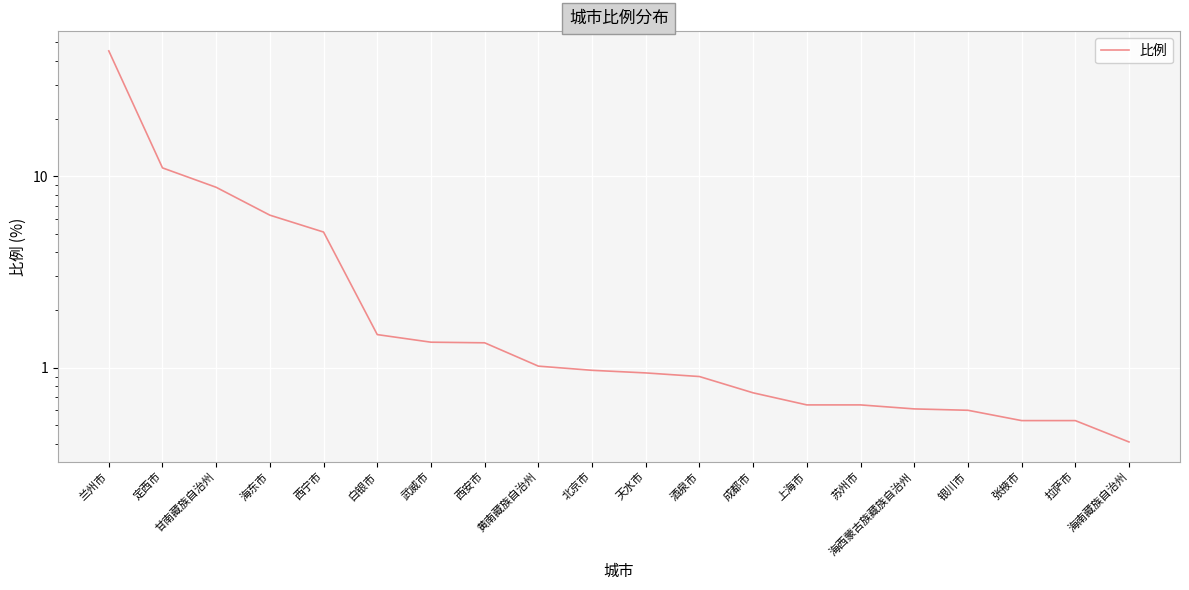

What is the minimum value shown in the chart?

0.4